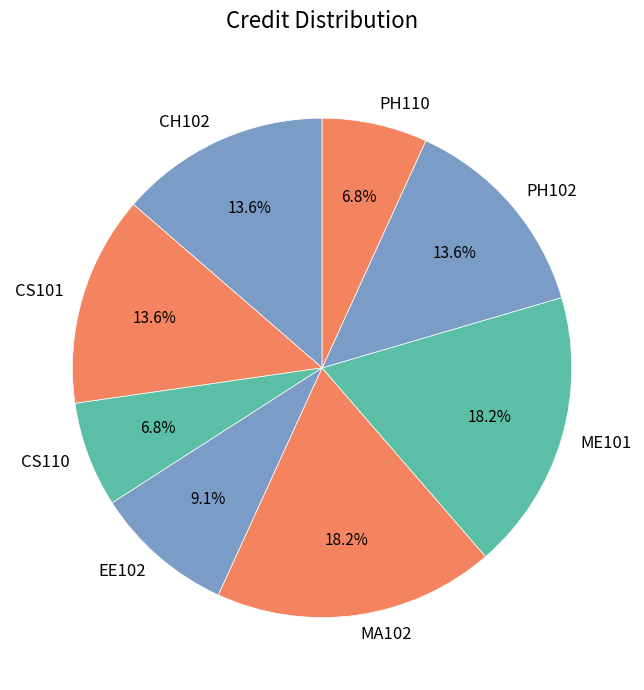

Which has a higher value, CS101 or CS110?

CS101